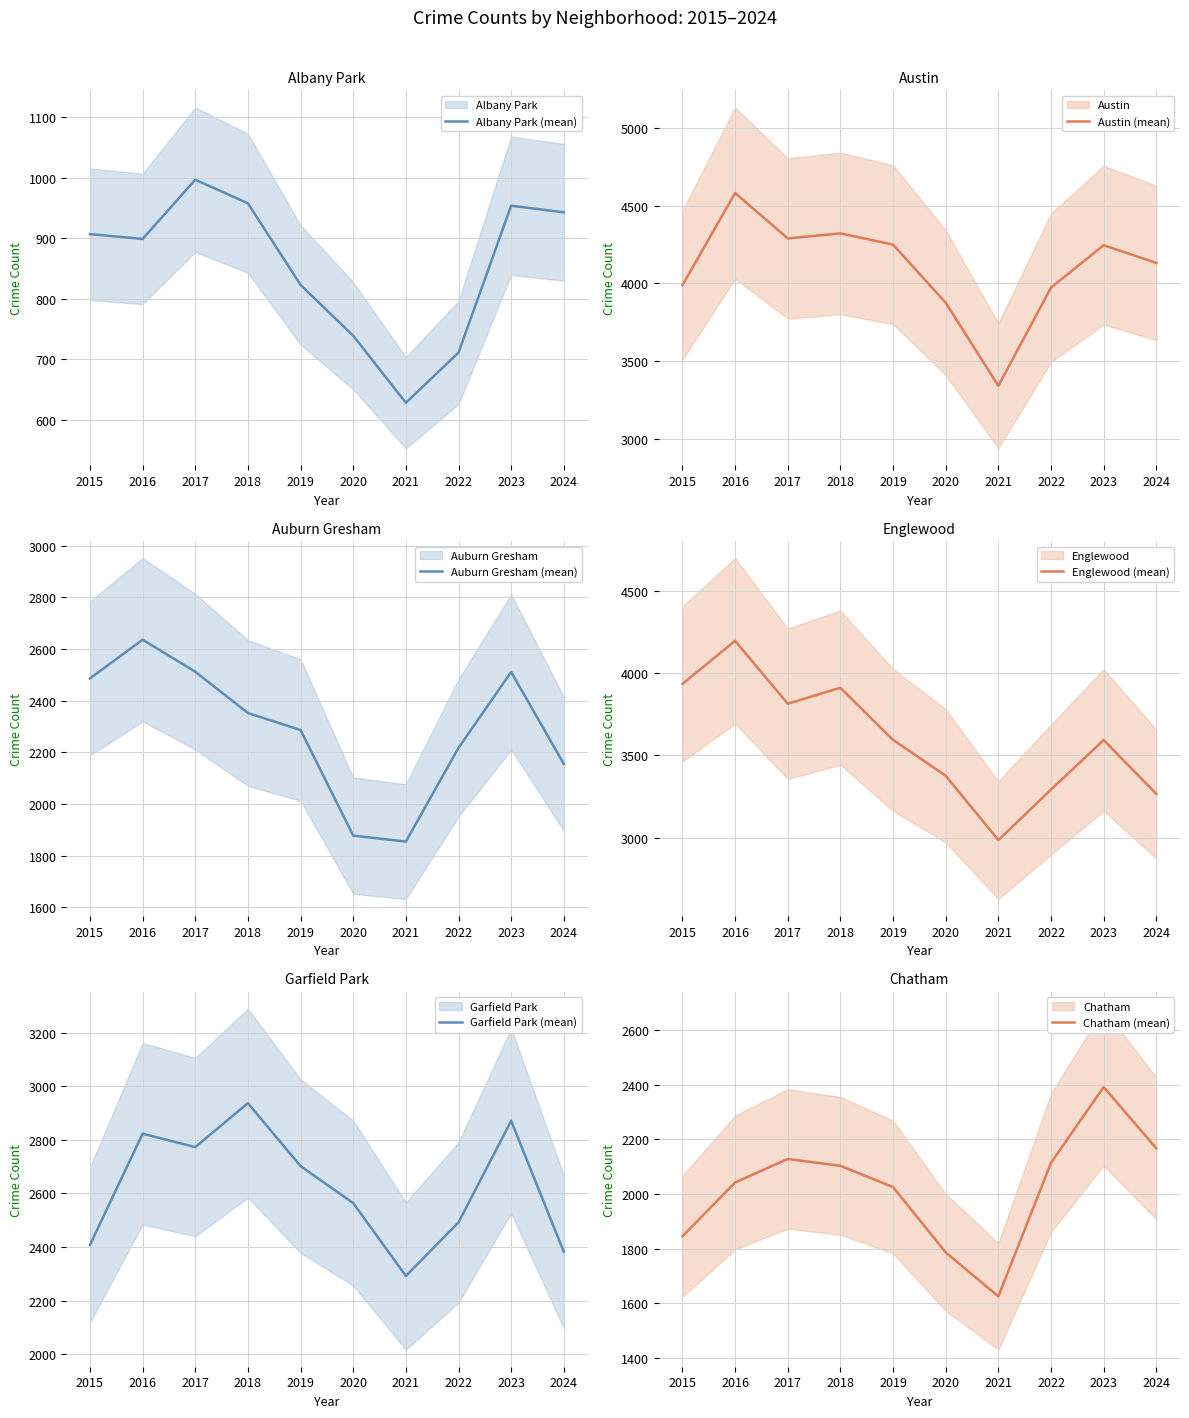

What value does the Albany Park (mean) series have at 2020?

739